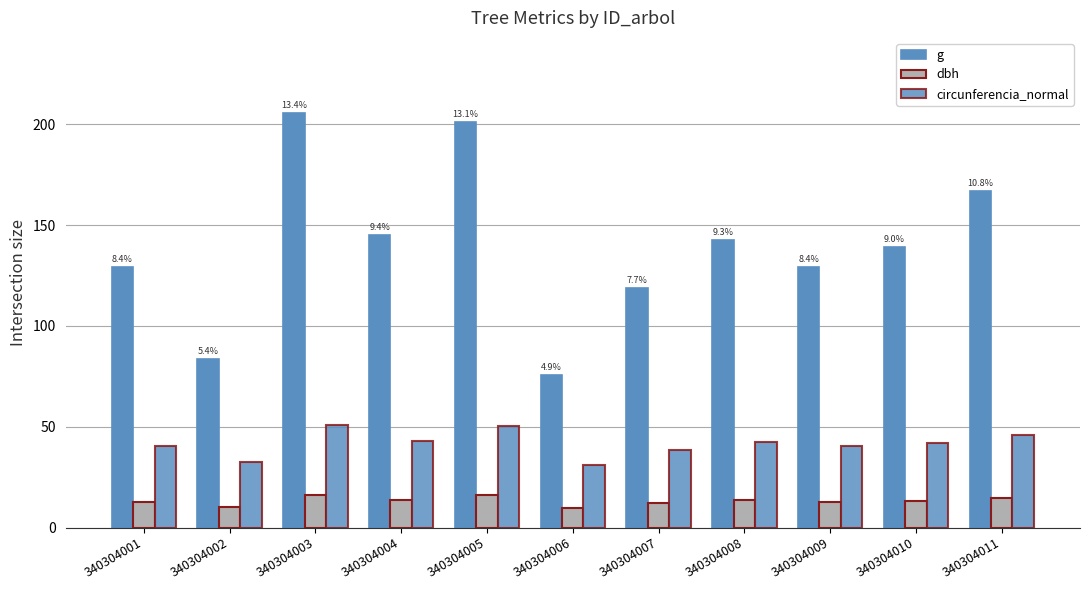

Does the chart contain stacked bars?

No